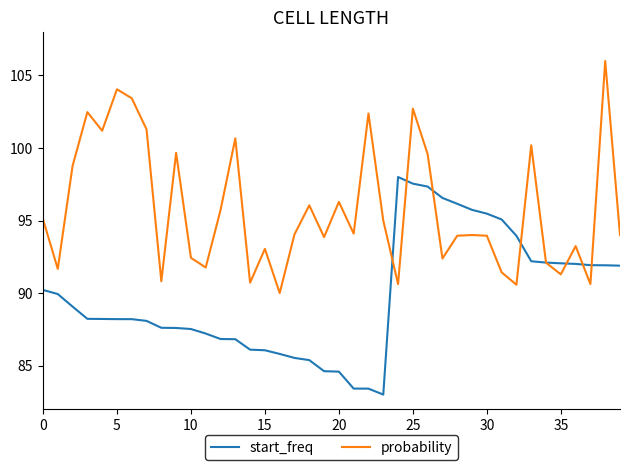

What is the highest value of the start_freq series?

98.0